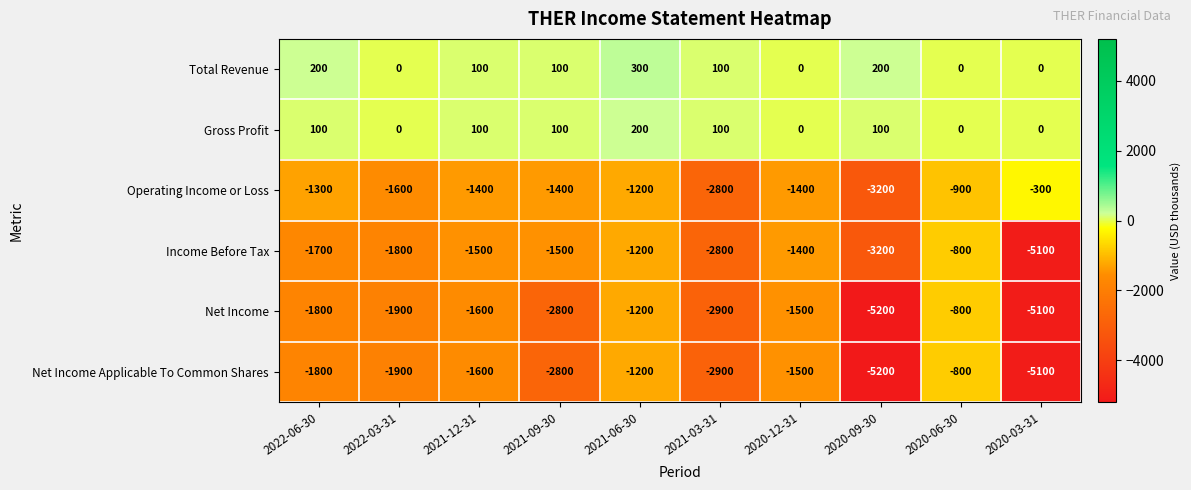

The Net Income Applicable To Common Shares series shows -800 at 2020-06-30. True or false?

True